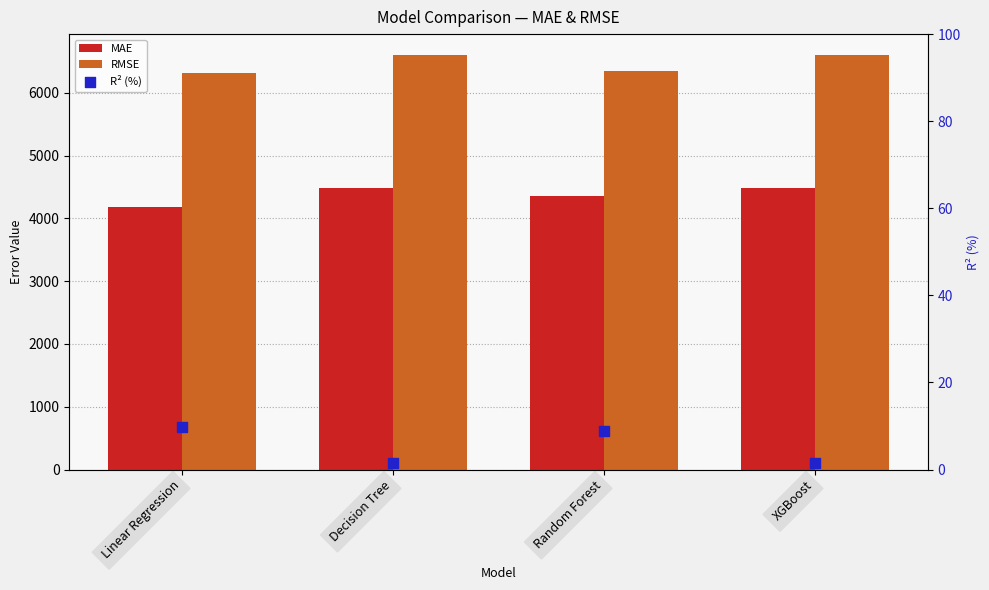

Which series has the largest total across all categories?

RMSE